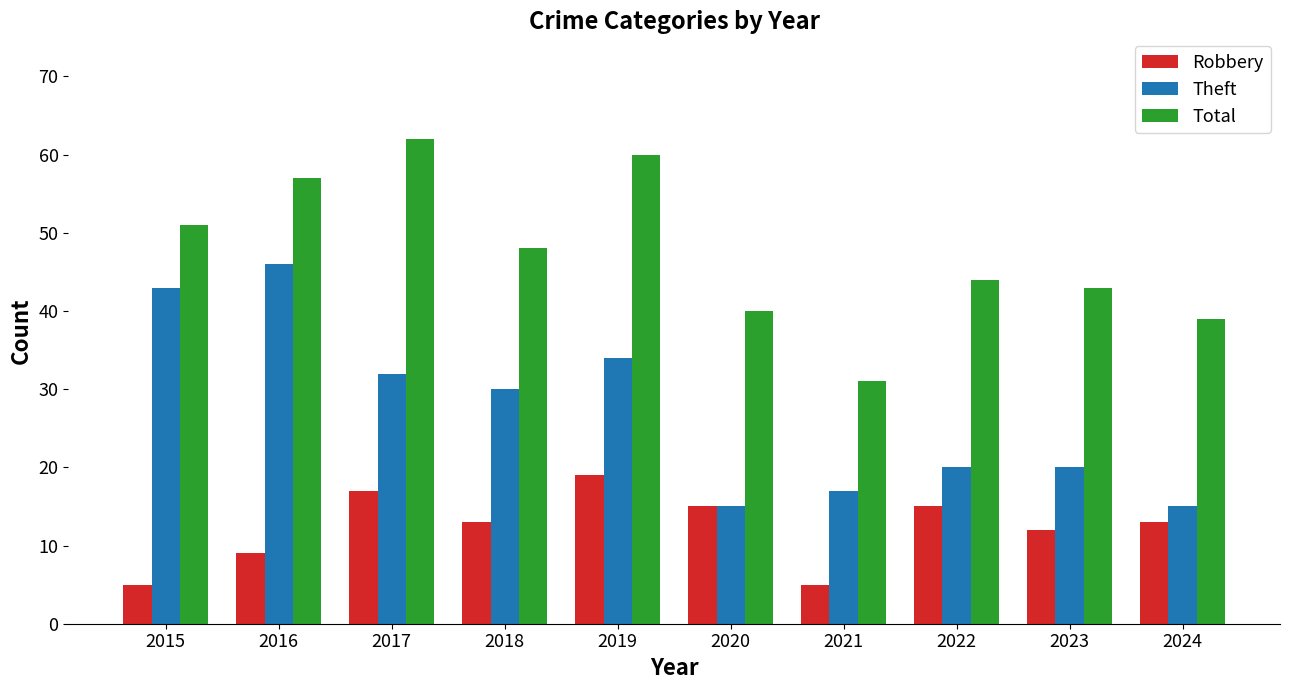

Where does the Robbery series first go above 13?

2017